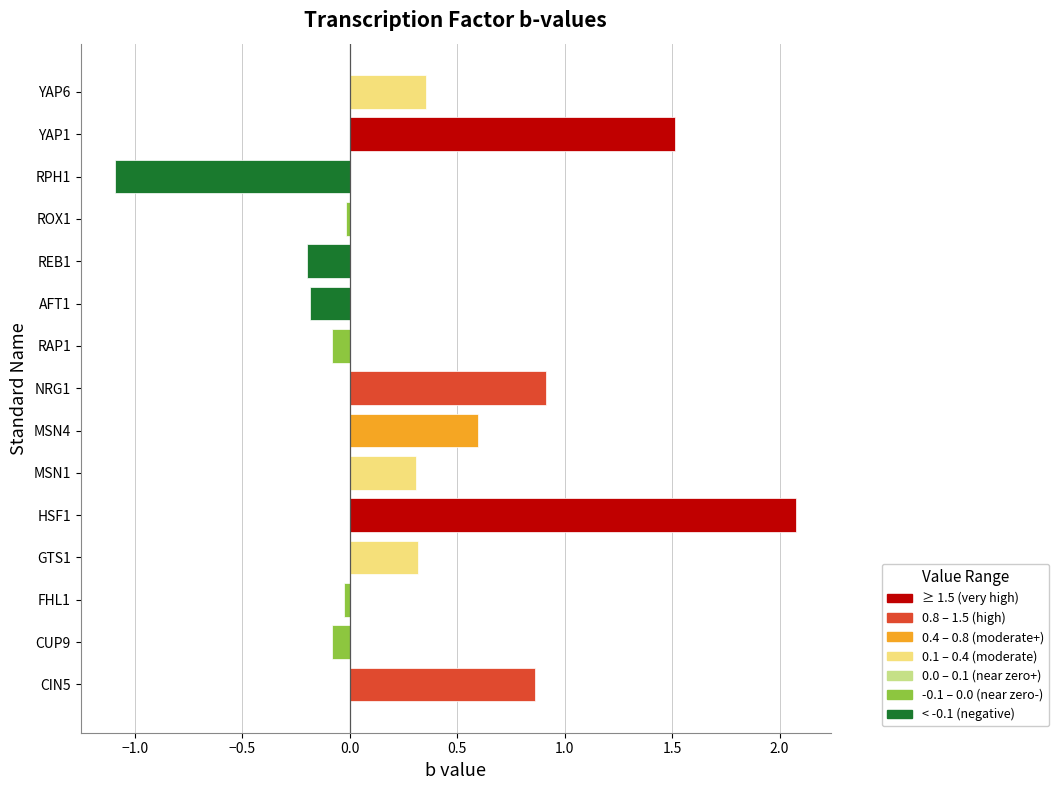

What is the smallest value displayed?

-1.1